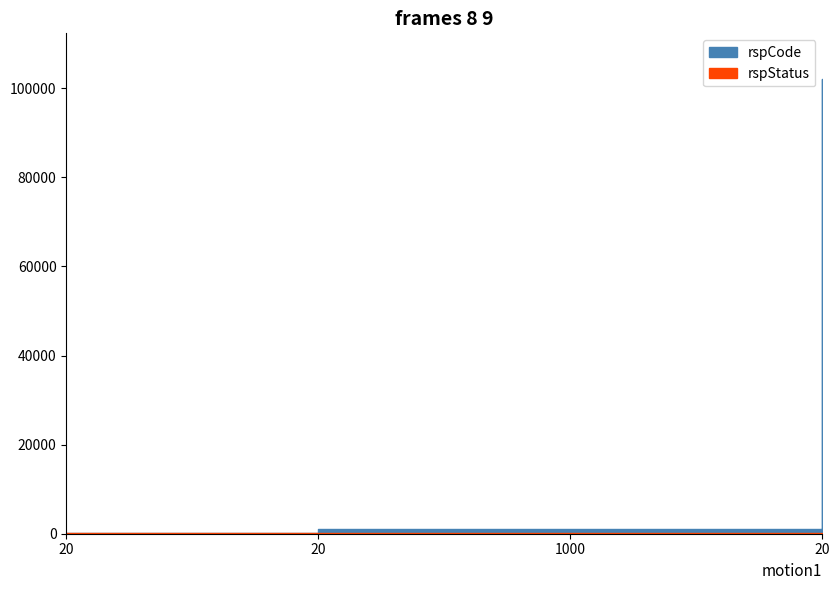

What is the label of the 4th point from the left?

20